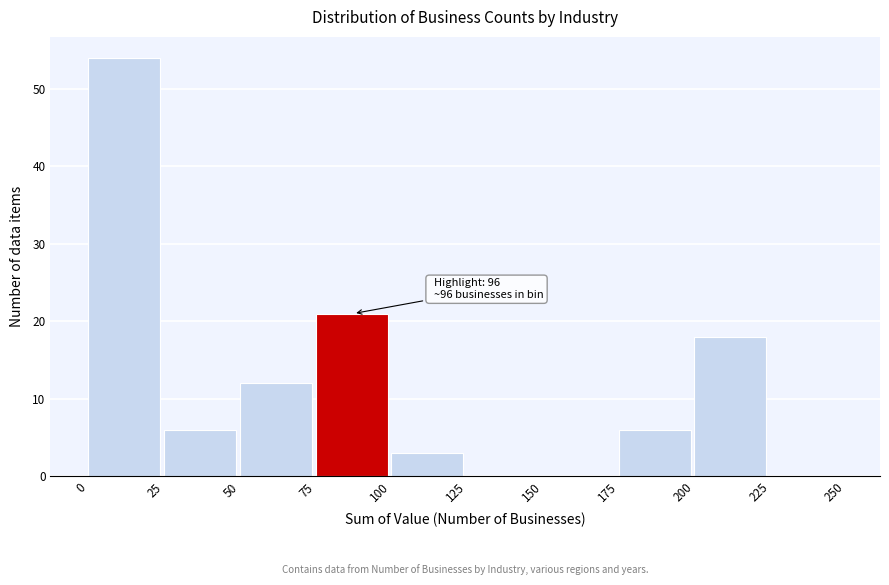

Over which range of the x-axis is the bar tallest?

0 to 25